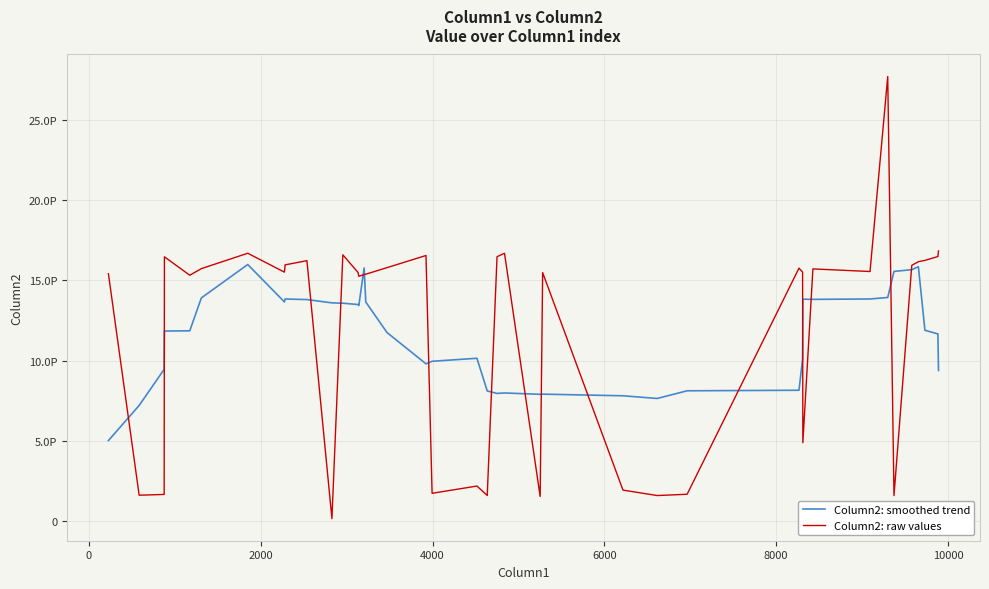

How many intersections are there between Column2: smoothed trend and Column2: raw values?

16